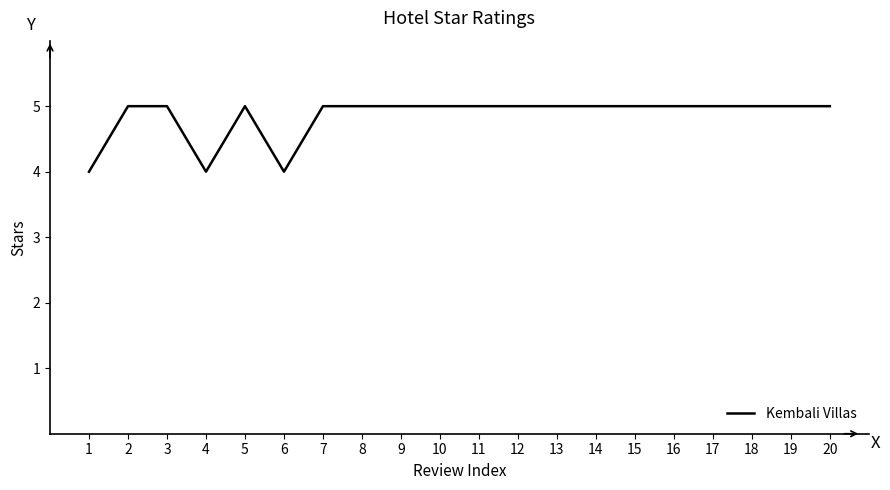

Reading left to right, transcribe all the data shown in this chart.

1=4	2=5	3=5	4=4	5=5	6=4	7=5	8=5	9=5	10=5	11=5	12=5	13=5	14=5	15=5	16=5	17=5	18=5	19=5	20=5